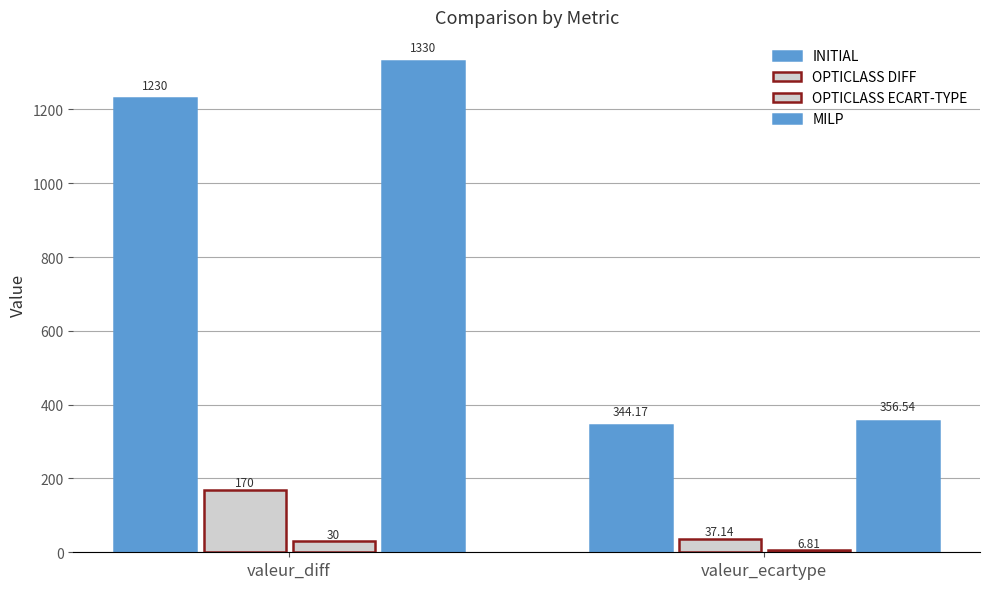

What is the spread (max minus min) of values at valeur_diff?

1300.0